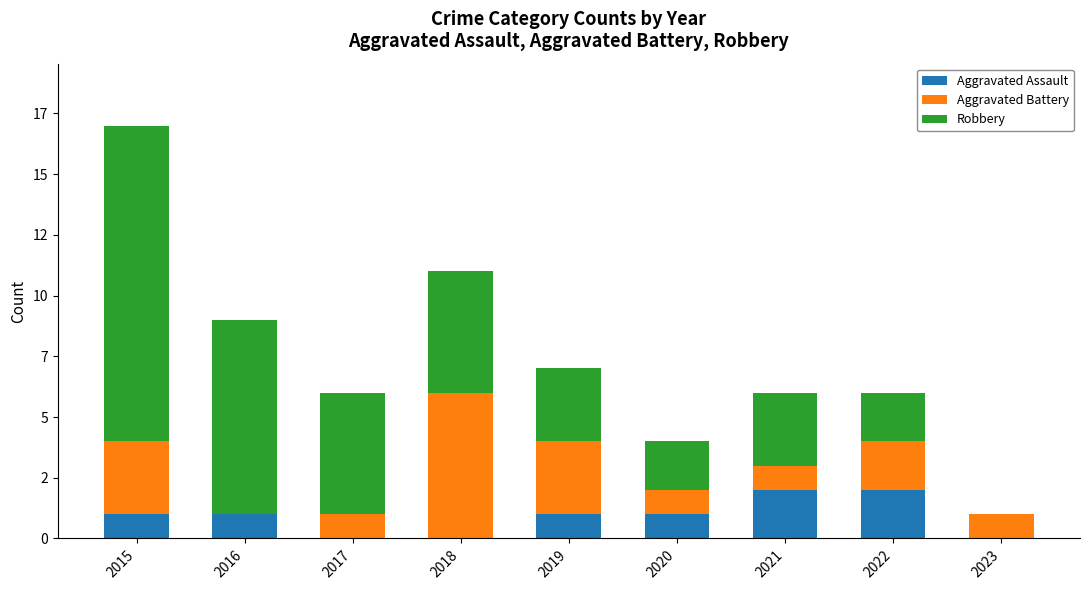

Does the chart contain stacked bars?

Yes